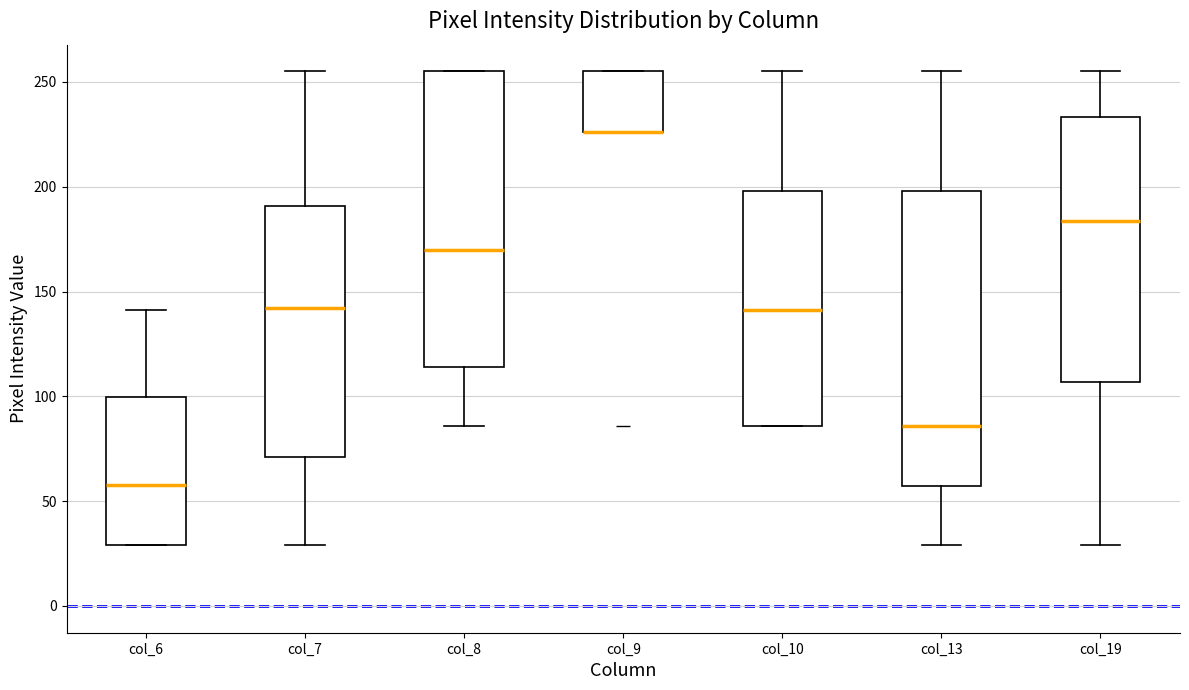

Reading left to right, transcribe this box plot: for each box, give where its median line is, the range the box spans, and where its two whiskers end, as read against the y-axis. The values are not printed on the chart, so give them approximately, as read against the axis.

col_6: median 60, box 30 to 100, whiskers 30 to 140
col_7: median 140, box 70 to 190, whiskers 30 to 255
col_8: median 170, box 115 to 255, whiskers 85 to 255
col_9: median 225 (drawn on the box's lower edge), box 225 to 255, whiskers 225 to 255
col_10: median 140, box 85 to 200, whiskers 85 to 255
col_13: median 85, box 55 to 200, whiskers 30 to 255
col_19: median 185, box 105 to 235, whiskers 30 to 255